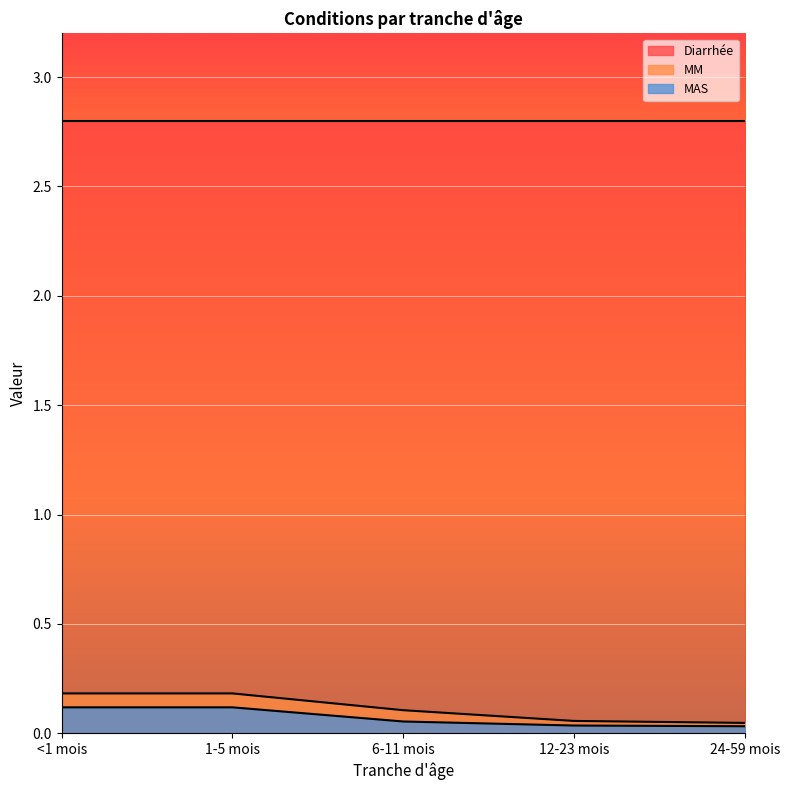

What position from the right is 1-5 mois?

4